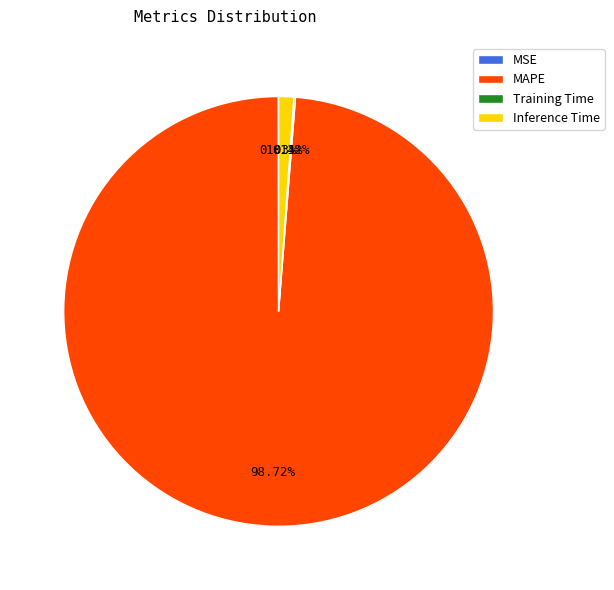

Which category has the biggest portion of the pie?

MAPE